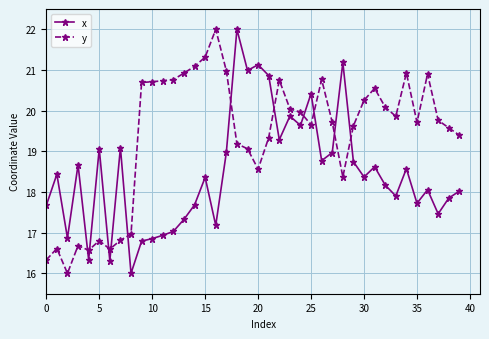

What is the highest value of the y series?

22.0